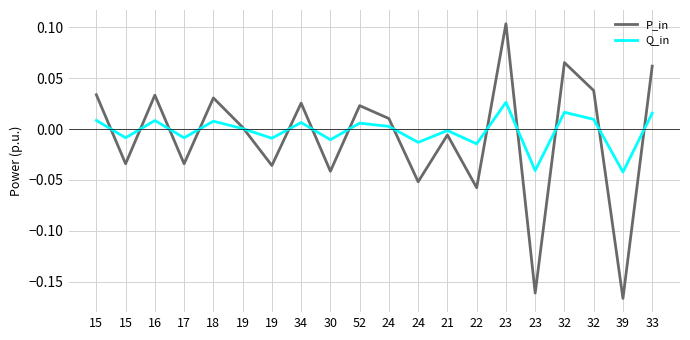

Does the chart display data point markers on the line(s)?

No